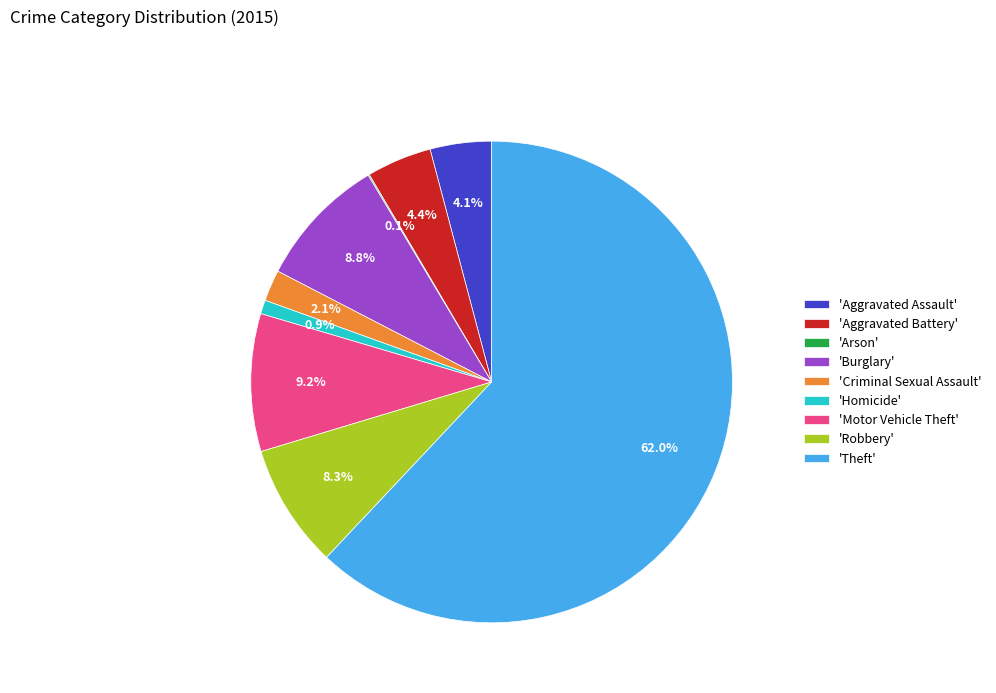

Between 'Aggravated Assault' and 'Homicide', which is larger?

'Aggravated Assault'